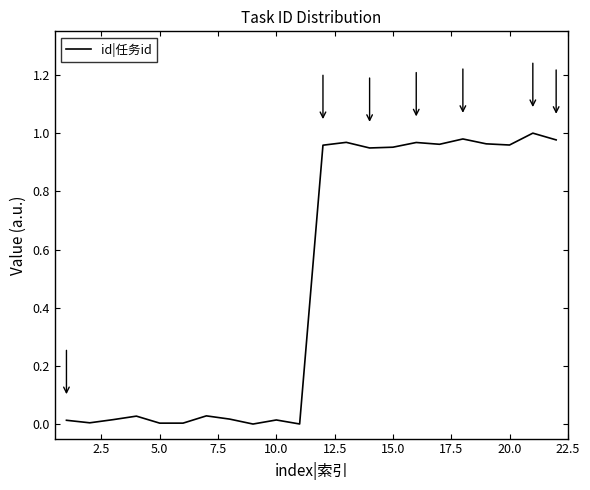

What is the average value?

0.5